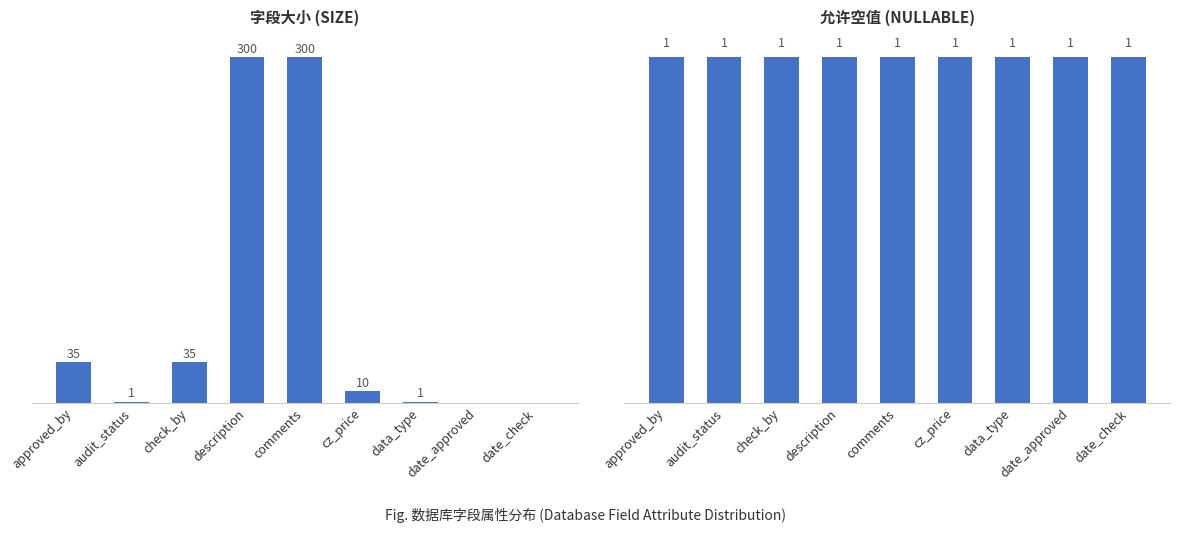

What is the sum of the 允许空值 values at cz_price and comments?

2